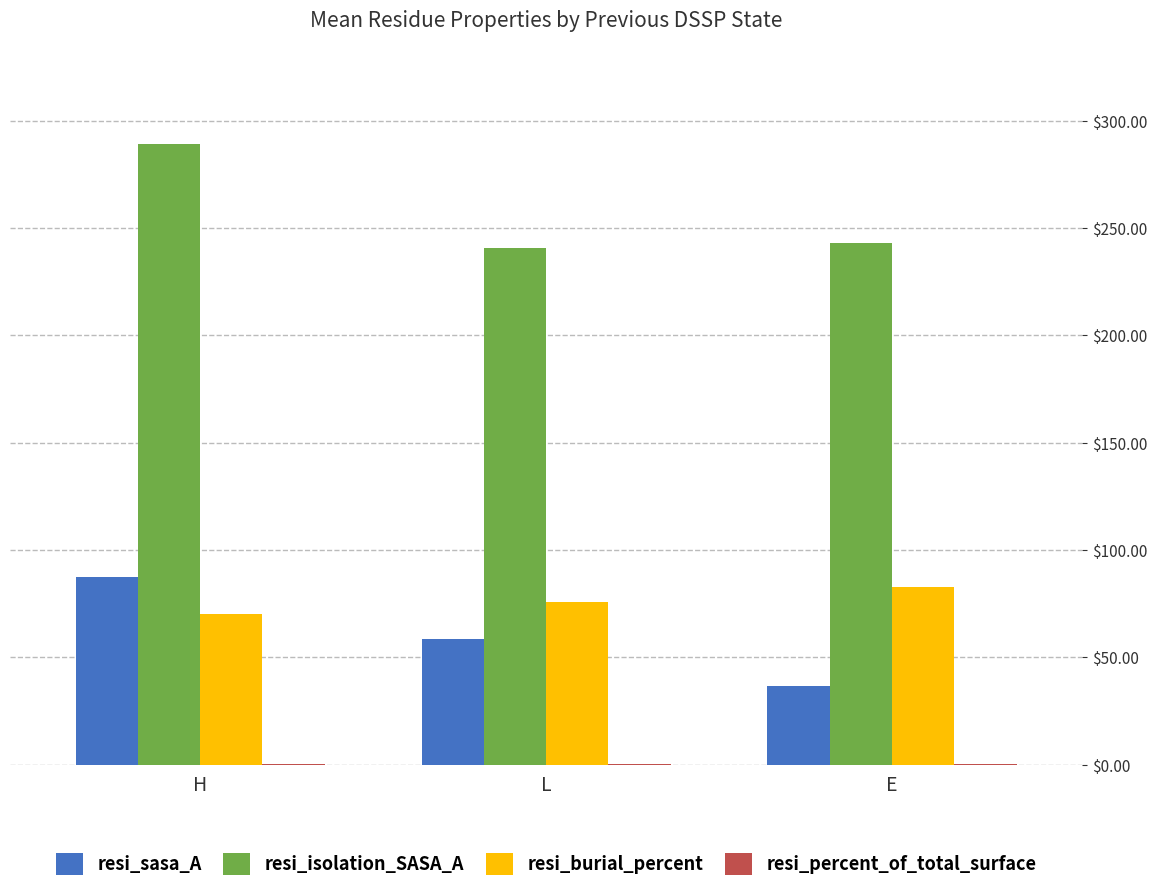

Is it true that resi_burial_percent equals 76.0 at L?

True